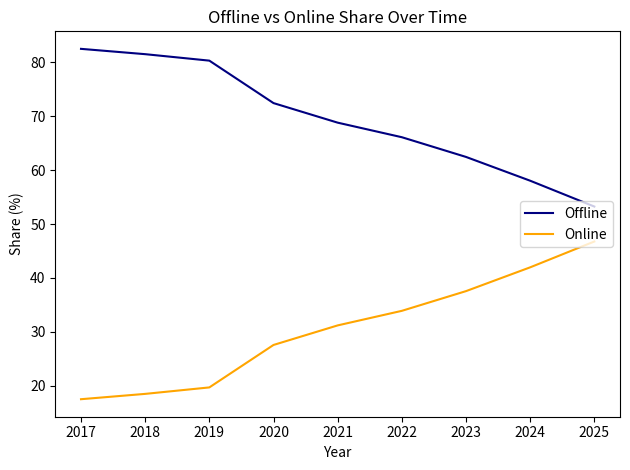

True or false: Offline and Online cross at least once.

False